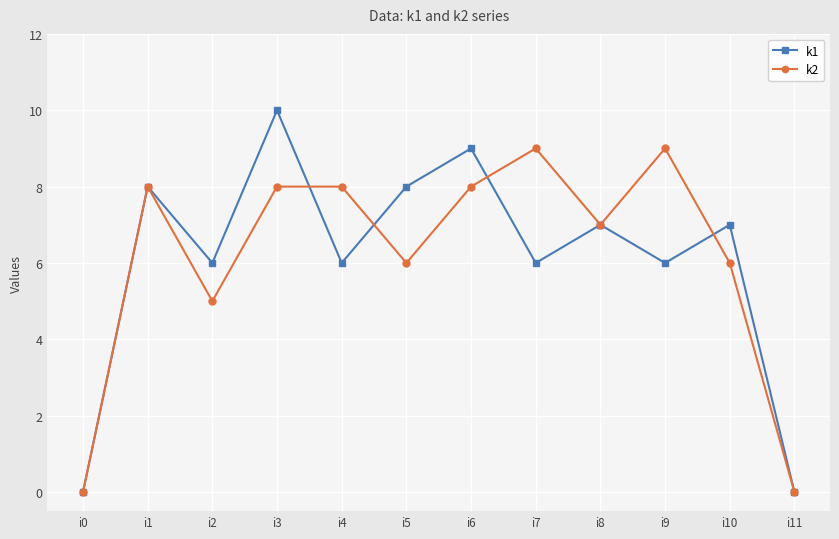

What is the sum of the k1 values at i0 and i9?

6